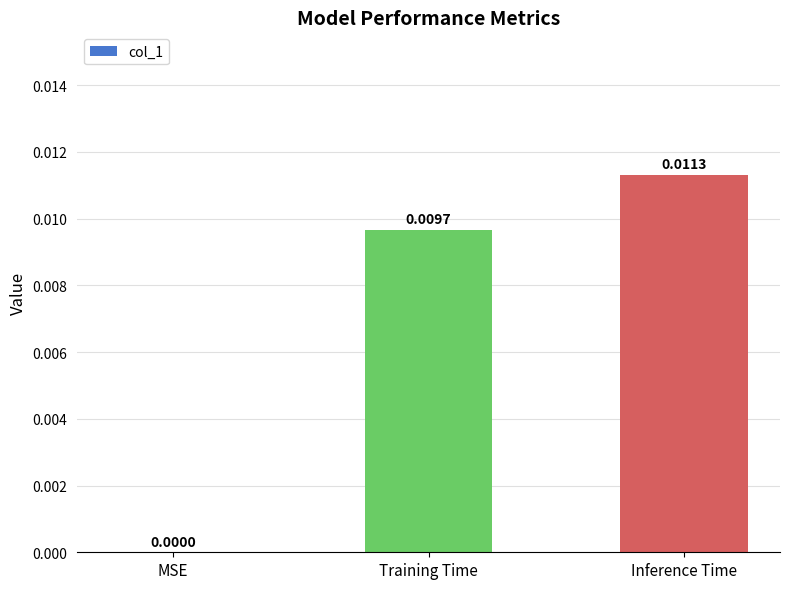

The chart shows a value of 0.0 at Training Time. True or false?

True